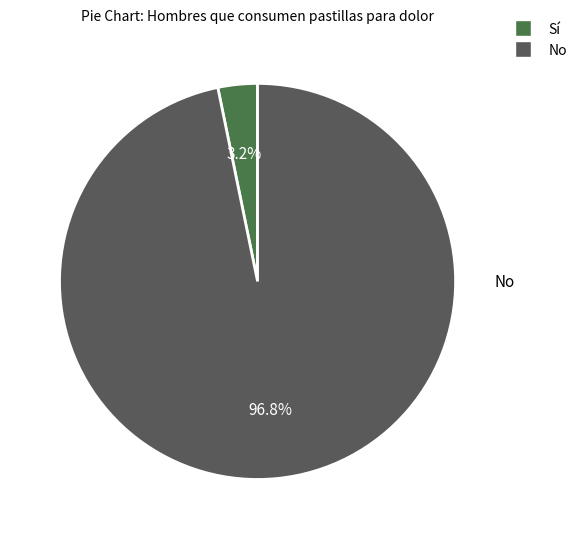

Count the number of slices in the pie.

2